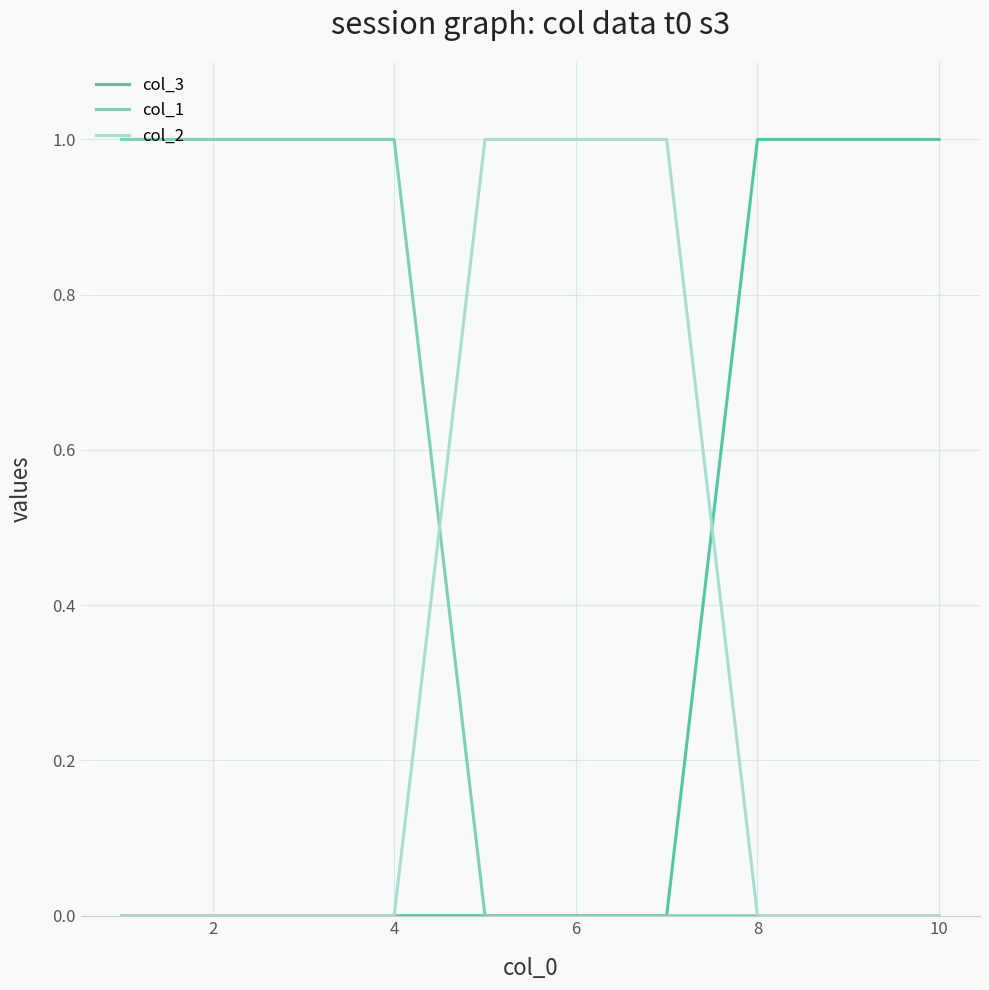

Which series has the largest total across all categories?

col_1